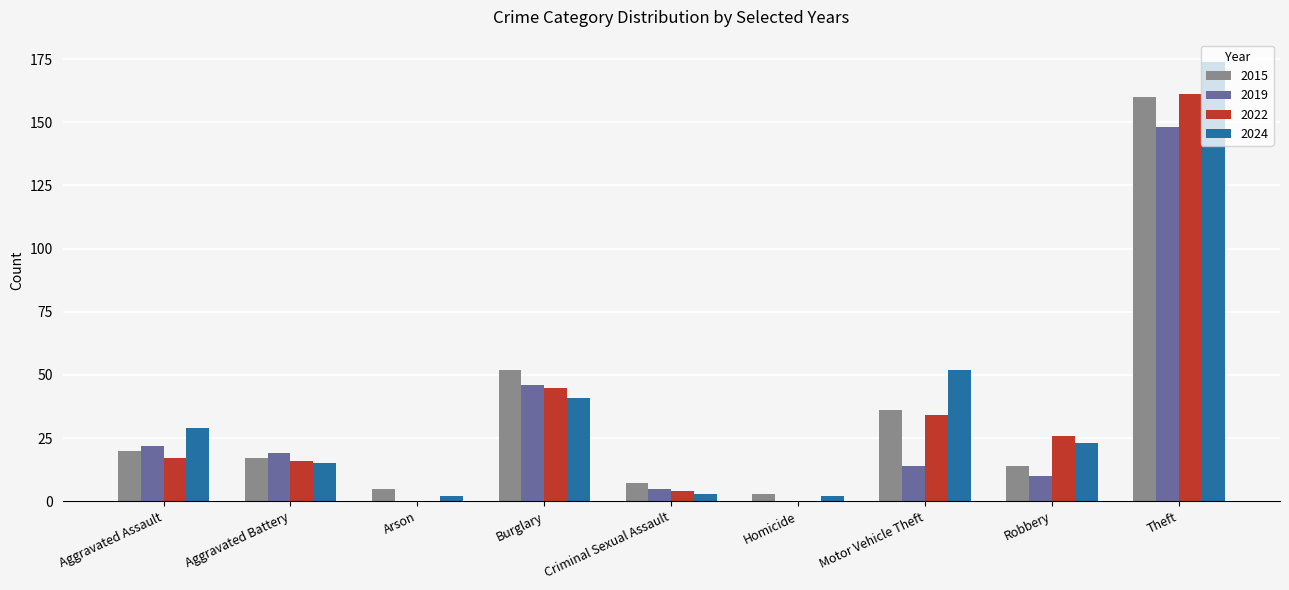

True or false: 2015 has a value of 5 at Arson.

True